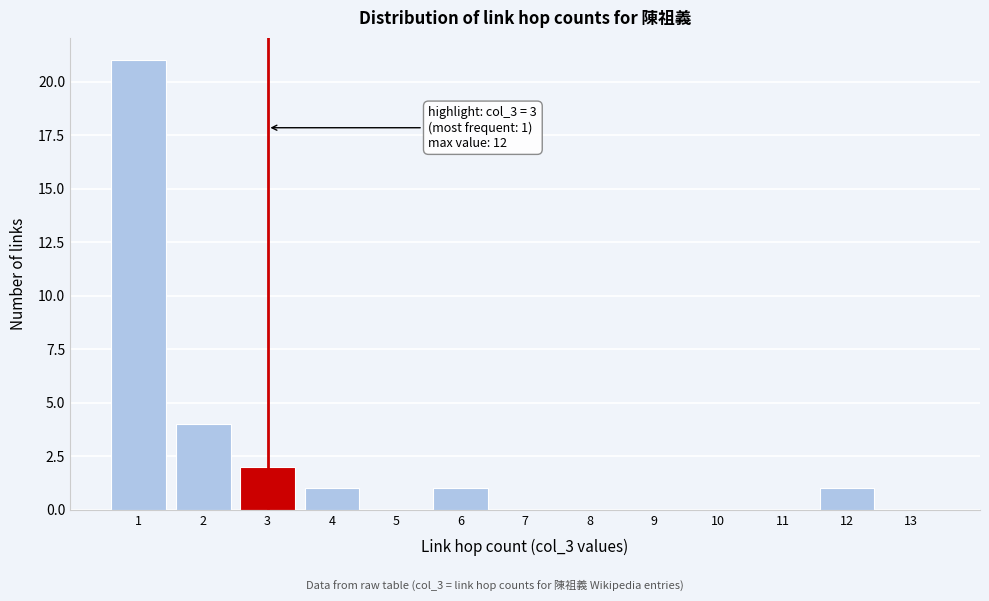

Over which range of the x-axis is the bar tallest?

0.5 to 1.5